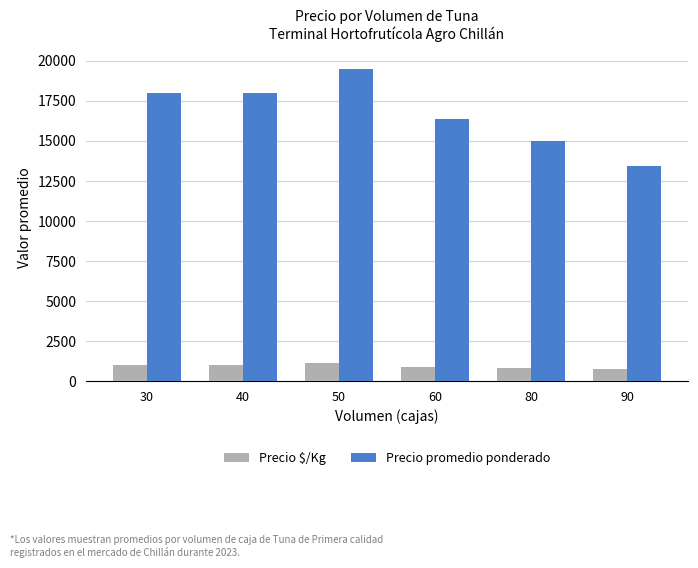

Does the chart contain any negative values?

No